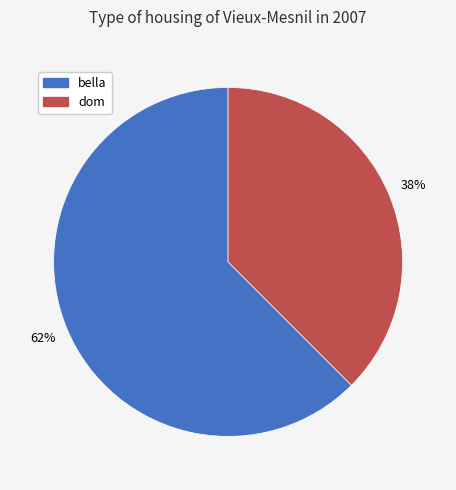

How many segments does this pie chart have?

2